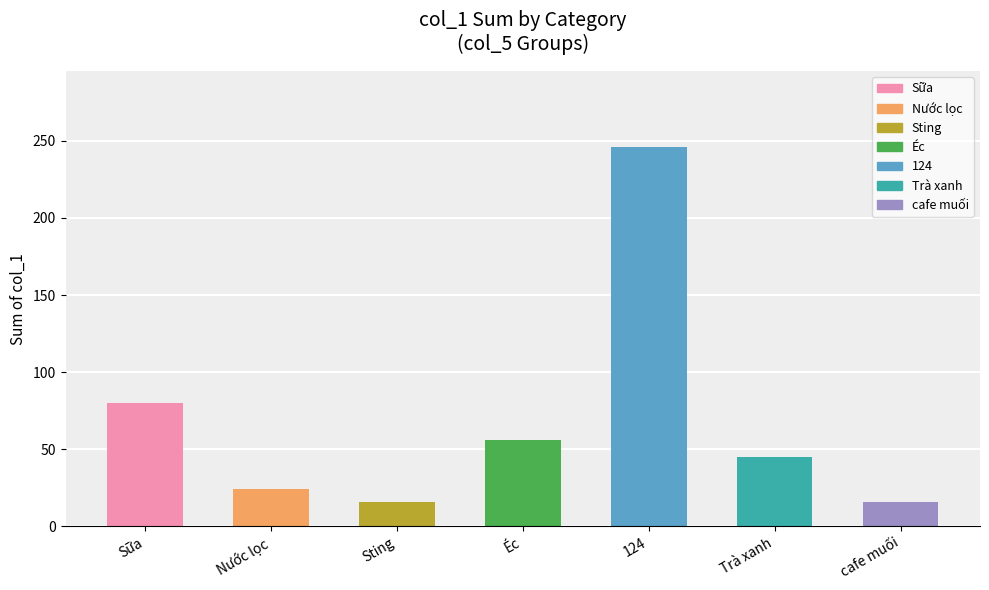

True or false: the data shows 21 at Éc.

False